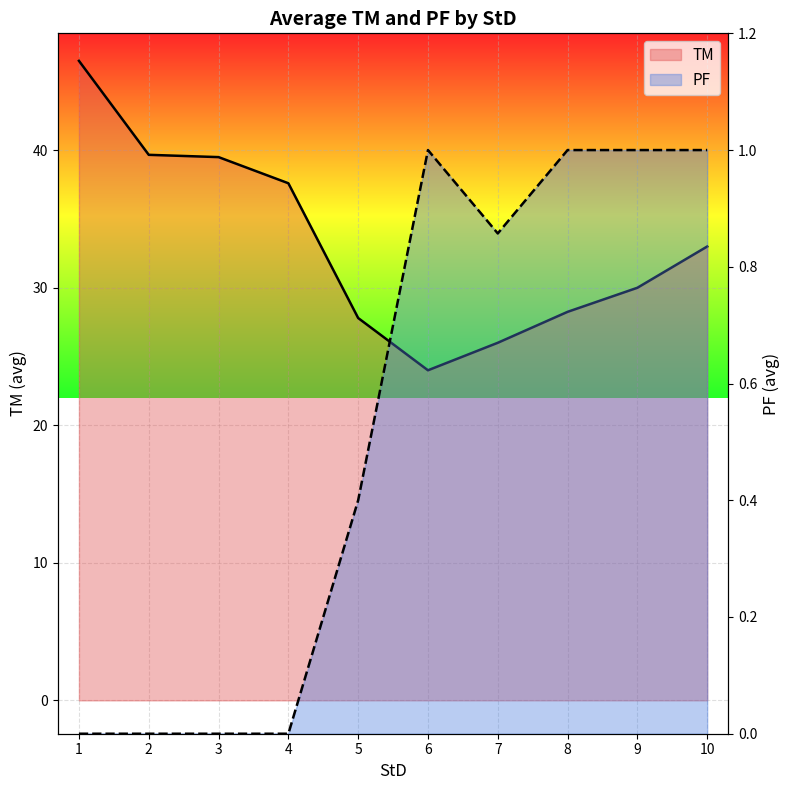

Reading left to right, transcribe all the data shown in this chart.

TM (line): 1=46.5	2=39.7	3=39.5	4=37.6	5=27.8	6=24.0	7=26.0	8=28.2	9=30.0	10=33.0
PF (line): 1=0.0	2=0.0	3=0.0	4=0.0	5=0.4	6=1.0	7=0.9	8=1.0	9=1.0	10=1.0